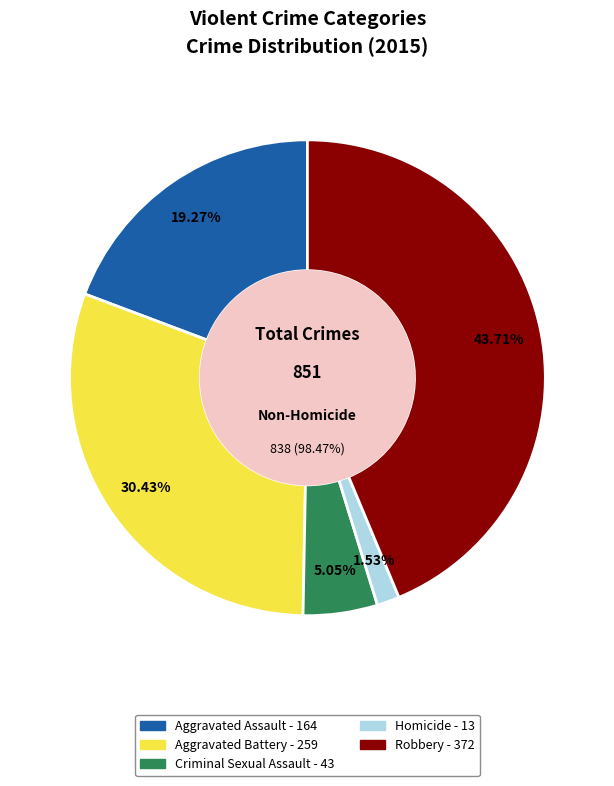

What percentage is the Robbery slice, to the nearest percent?

44%